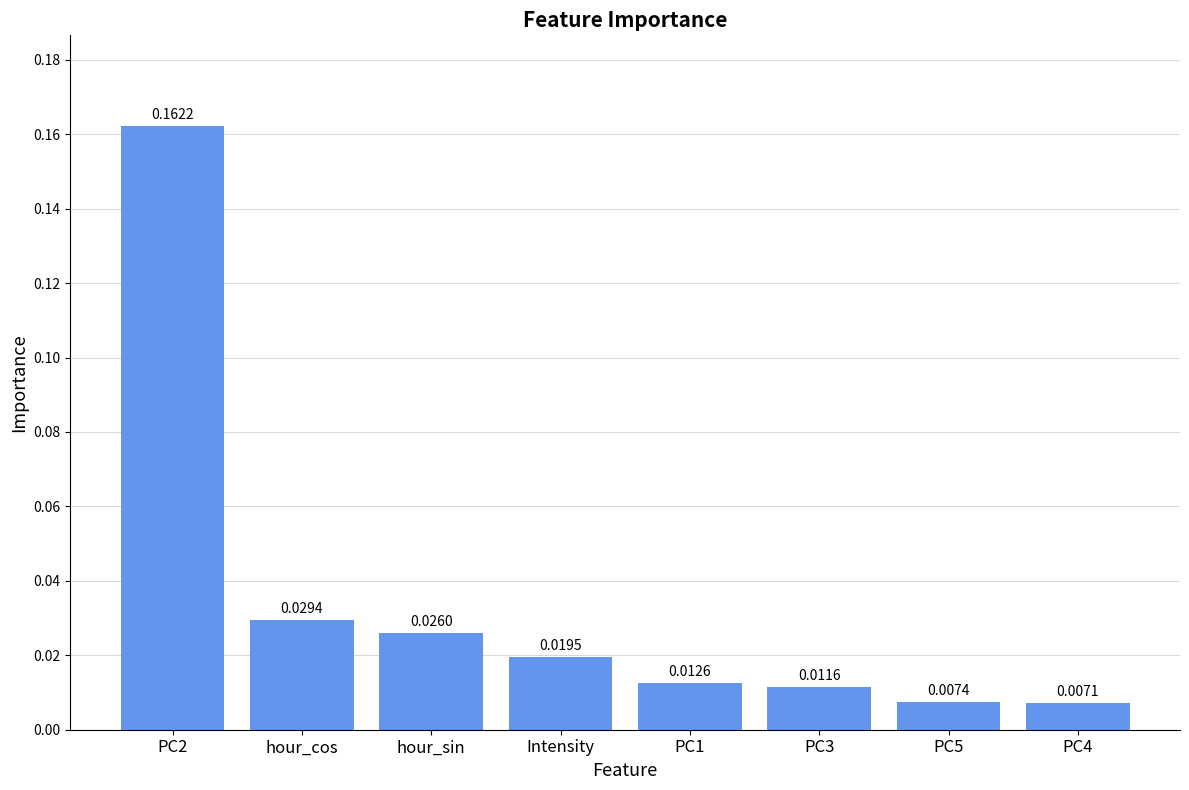

How many categories are shown in the chart?

8